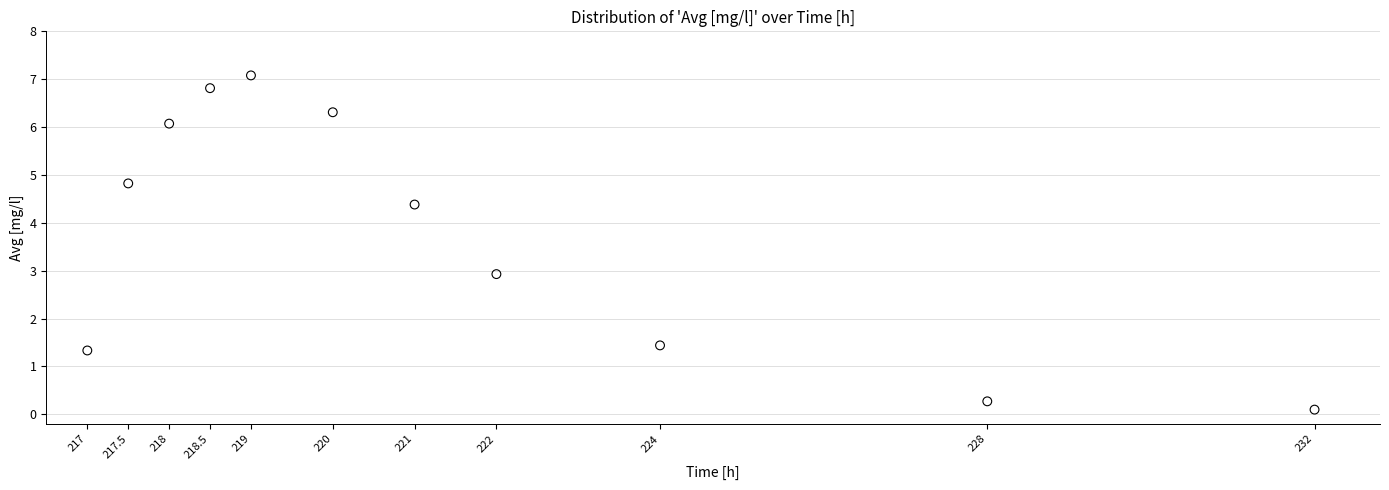

What is the range of Y values (max minus min)?

7.0